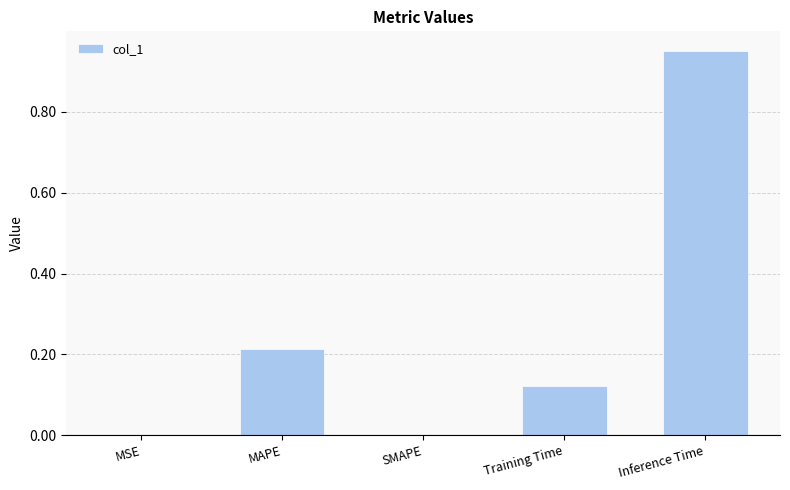

The value at SMAPE is 0.0. True or false?

True